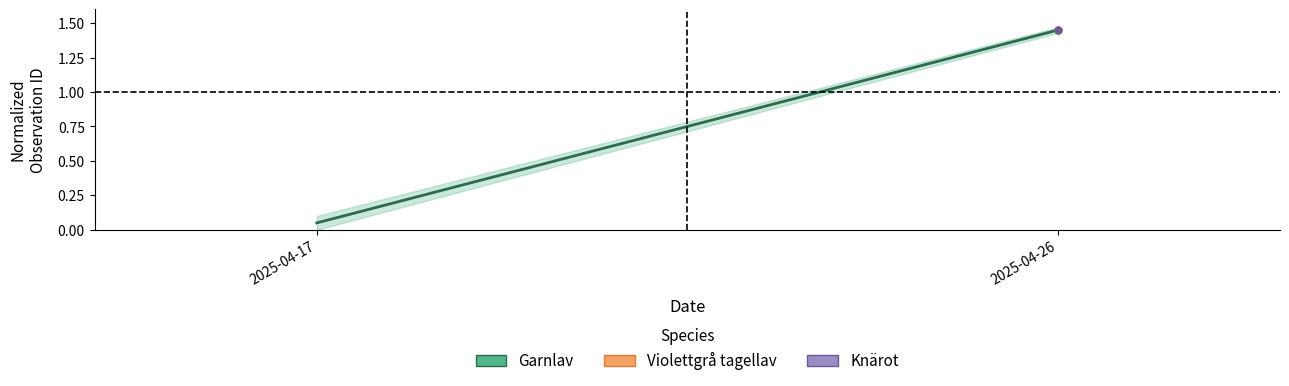

True or false: the data shows 0.1 at 2025-04-17.

True